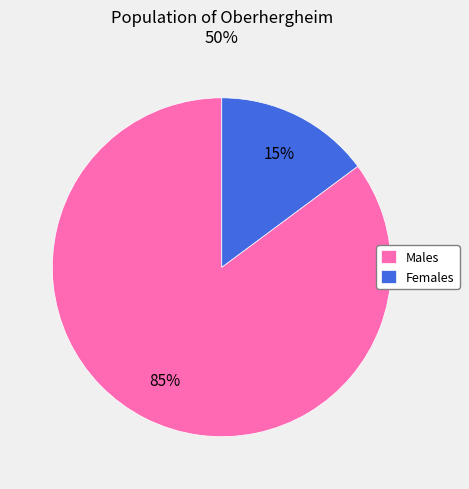

Which category has the smallest portion of the pie?

Females